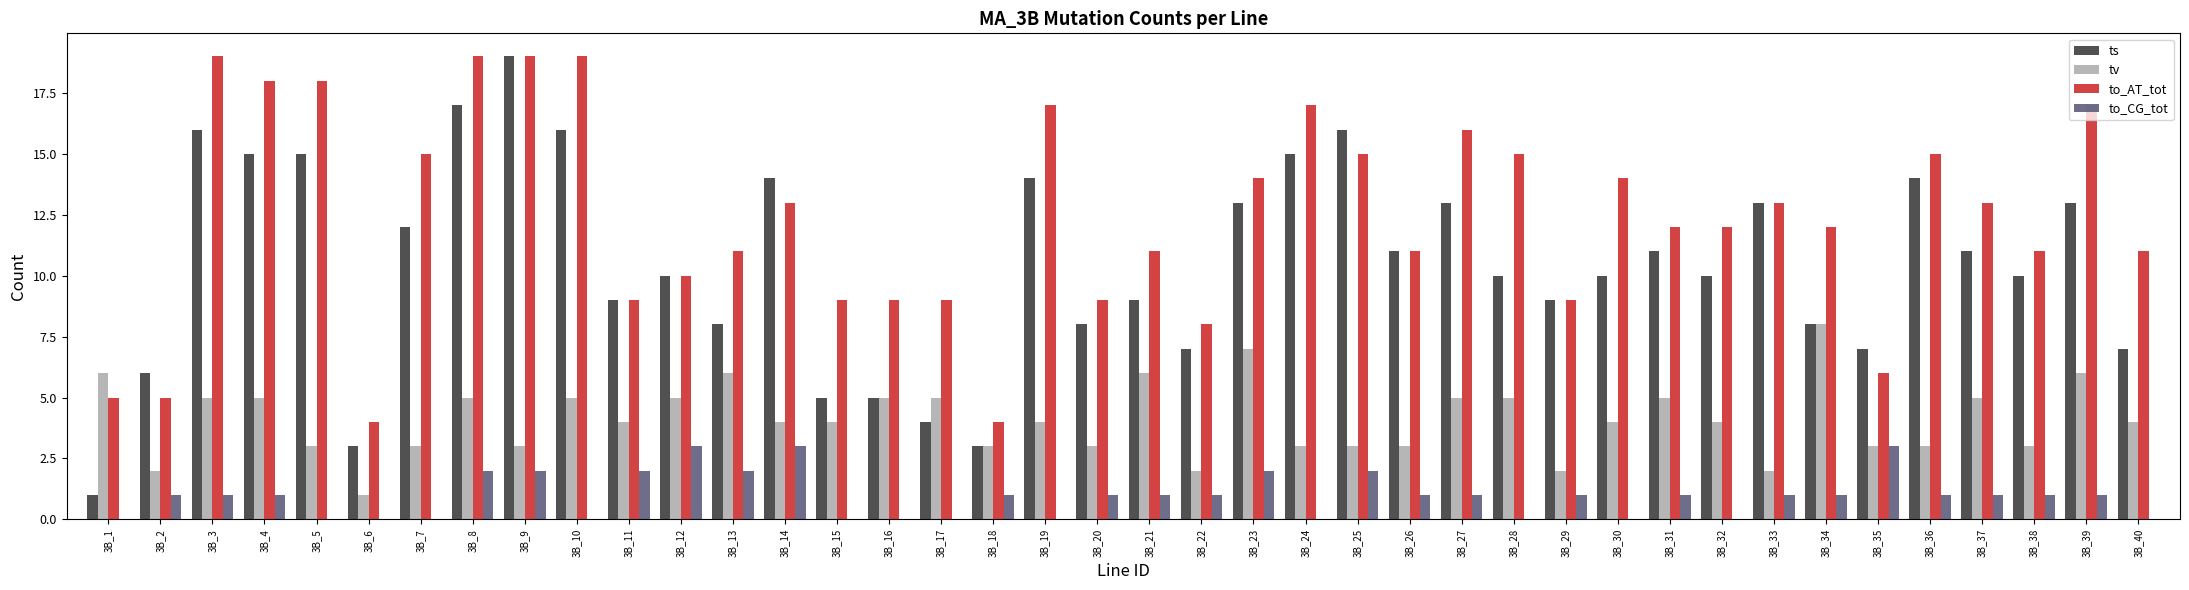

What is the maximum value shown in the chart?

19